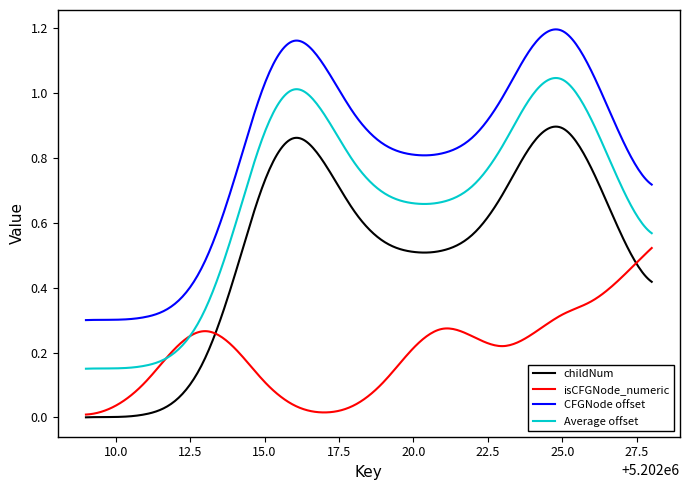

What is the sum of all isCFGNode_numeric values?

58.9